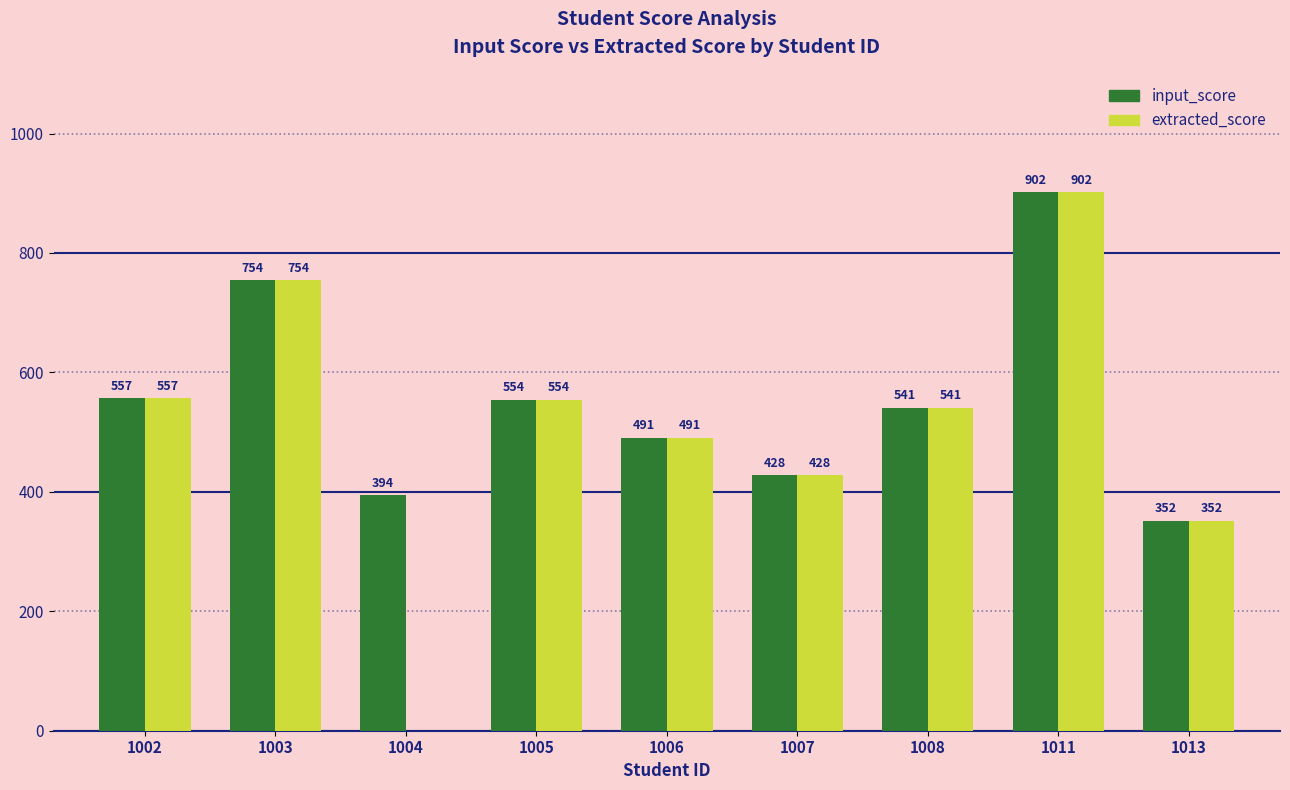

Which series has the largest total across all categories?

input_score